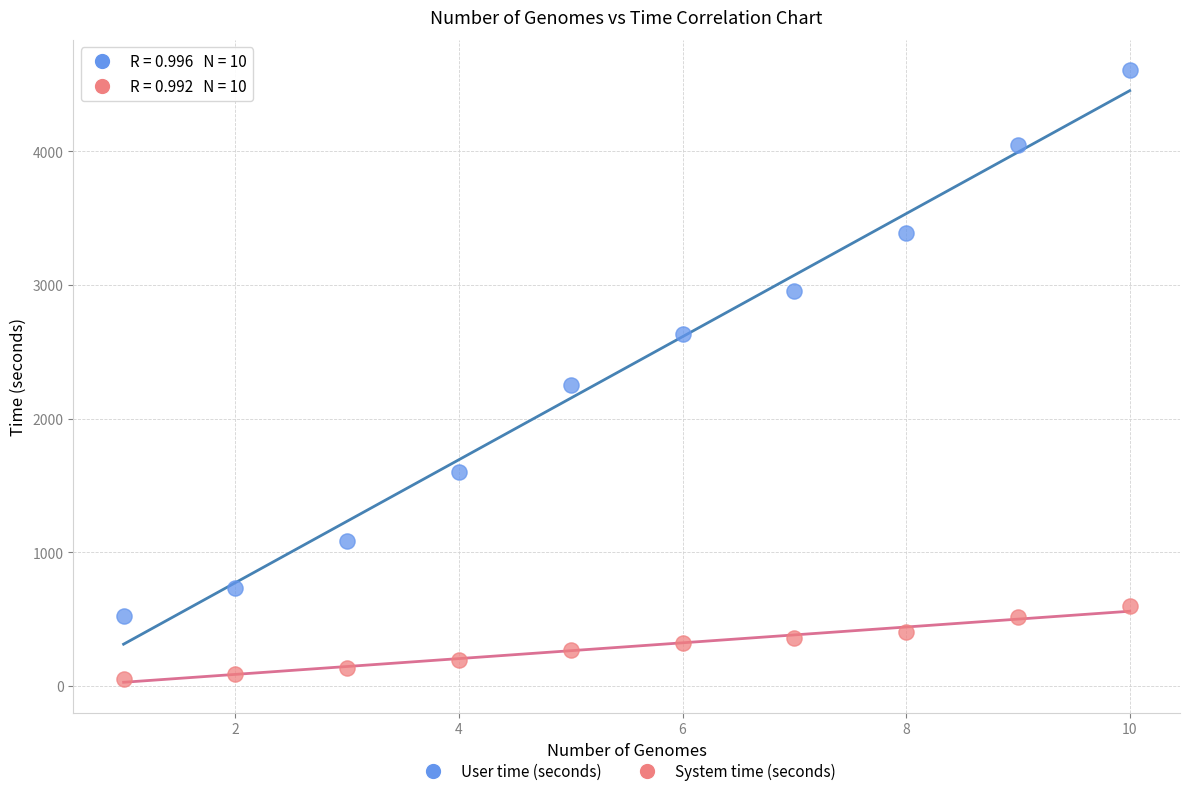

Across all data points, what is the range of X values (max minus min)?

9.0